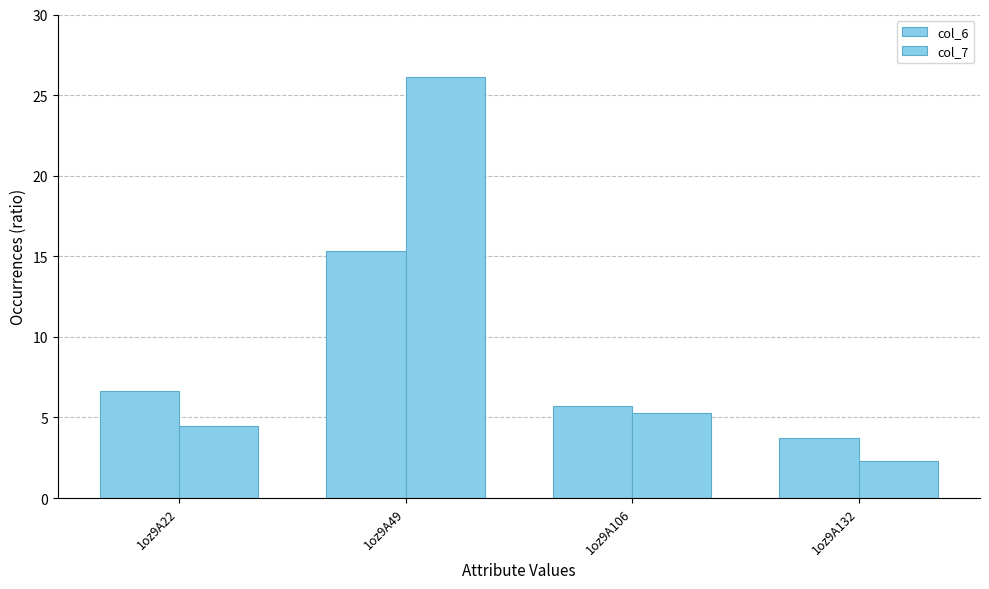

Does the chart contain any negative values?

No